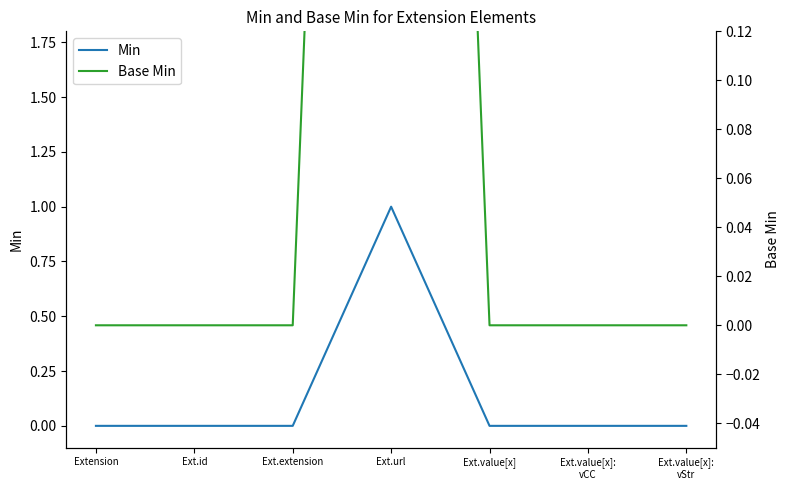

List the labels in order of Base Min value, smallest first.

Extension, Ext.id, Ext.extension, Ext.value[x], Ext.value[x]:
vCC, Ext.value[x]:
vStr, Ext.url